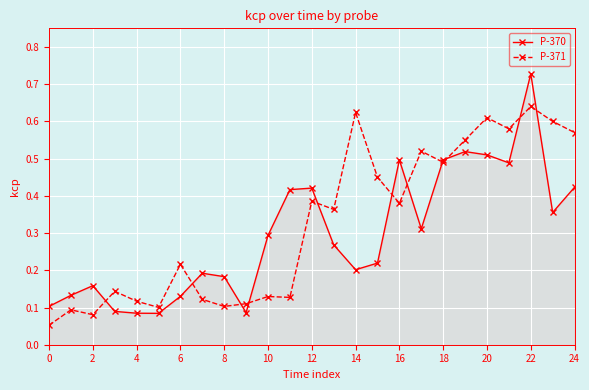

Which series has the largest range (max minus min)?

P-370